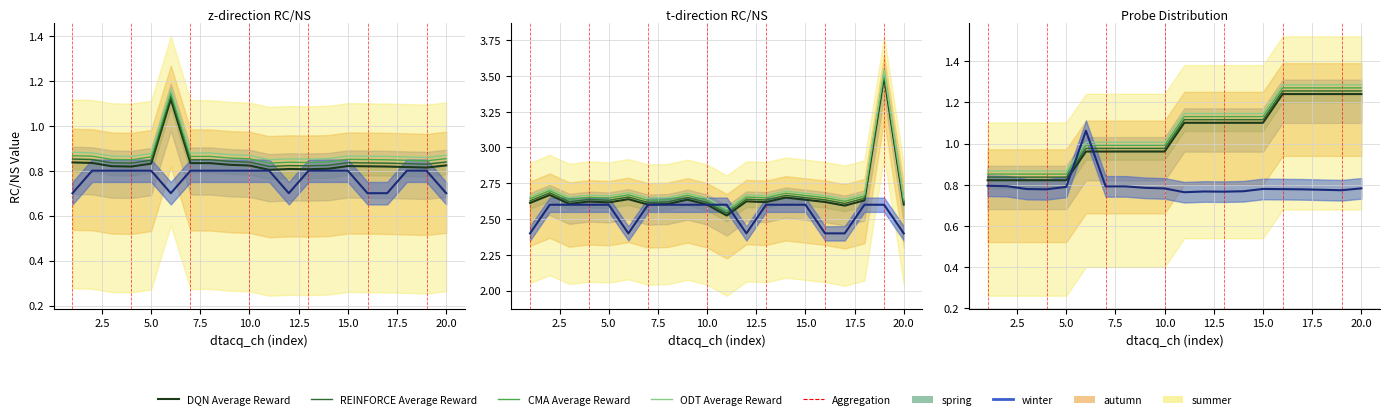

What value does the probe_num series have at 7?

1.0